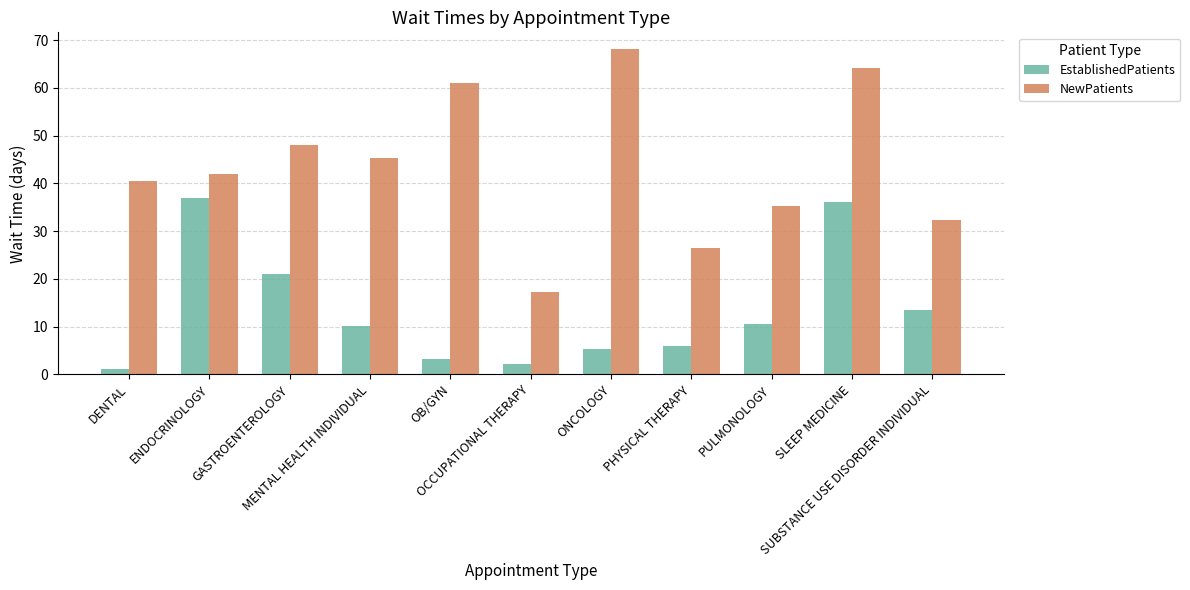

Rank the series by their maximum value, from lowest to highest.

EstablishedPatients, NewPatients